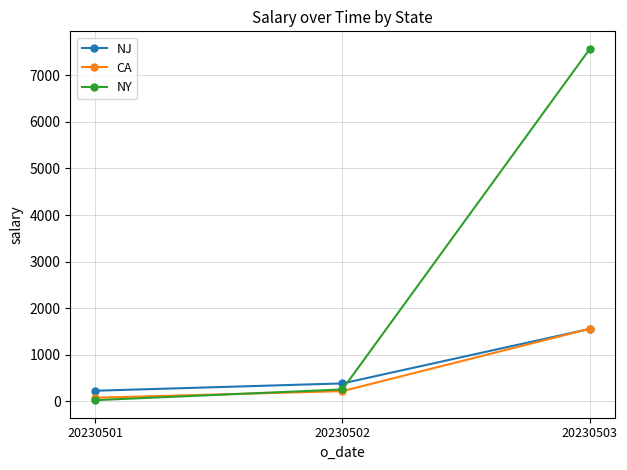

At which label is NJ closest to 893?

20230502